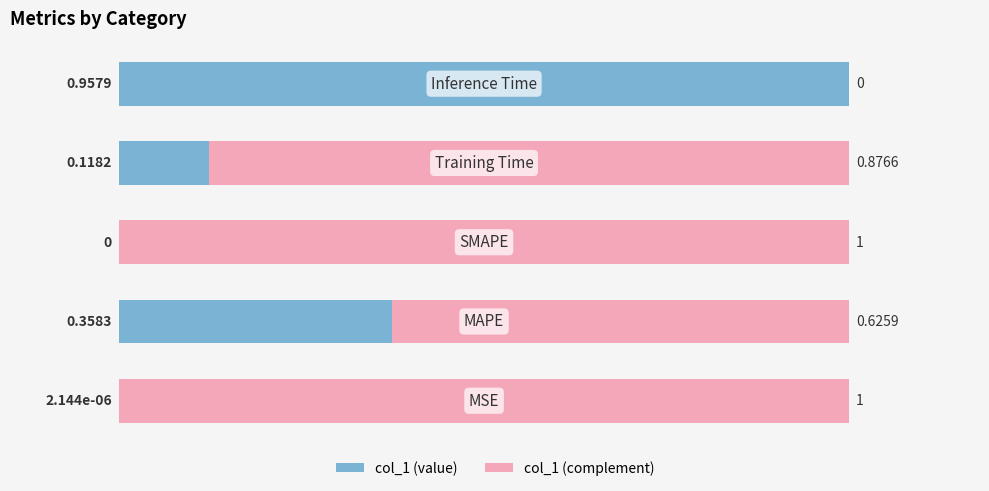

What is the difference between the maximum and minimum values?

1.0